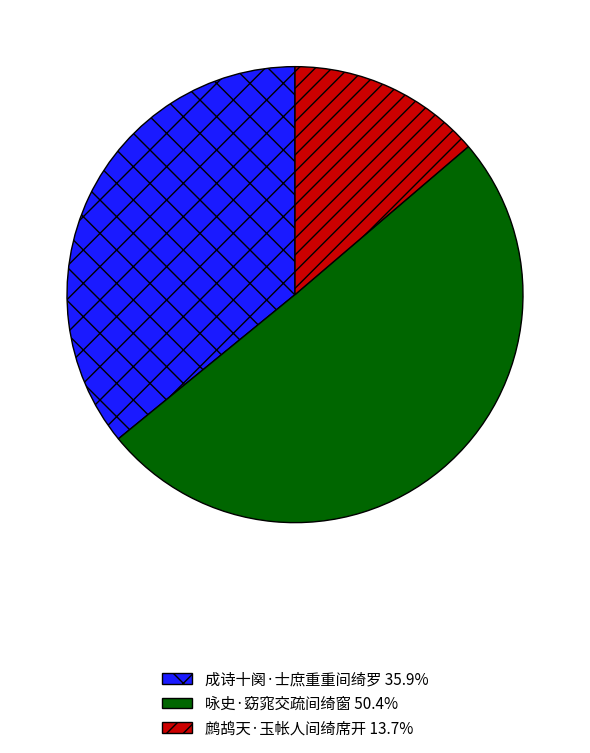

Which slice is the smallest?

鹧鸪天·玉帐人间绮席开